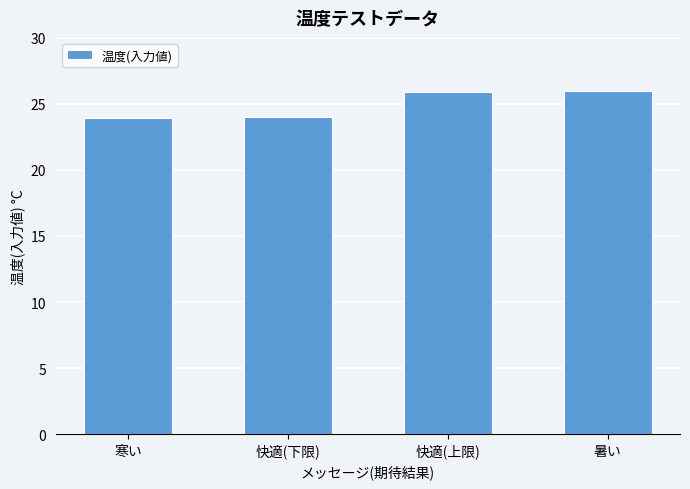

True or false: the data shows 5.4 at 寒い.

False